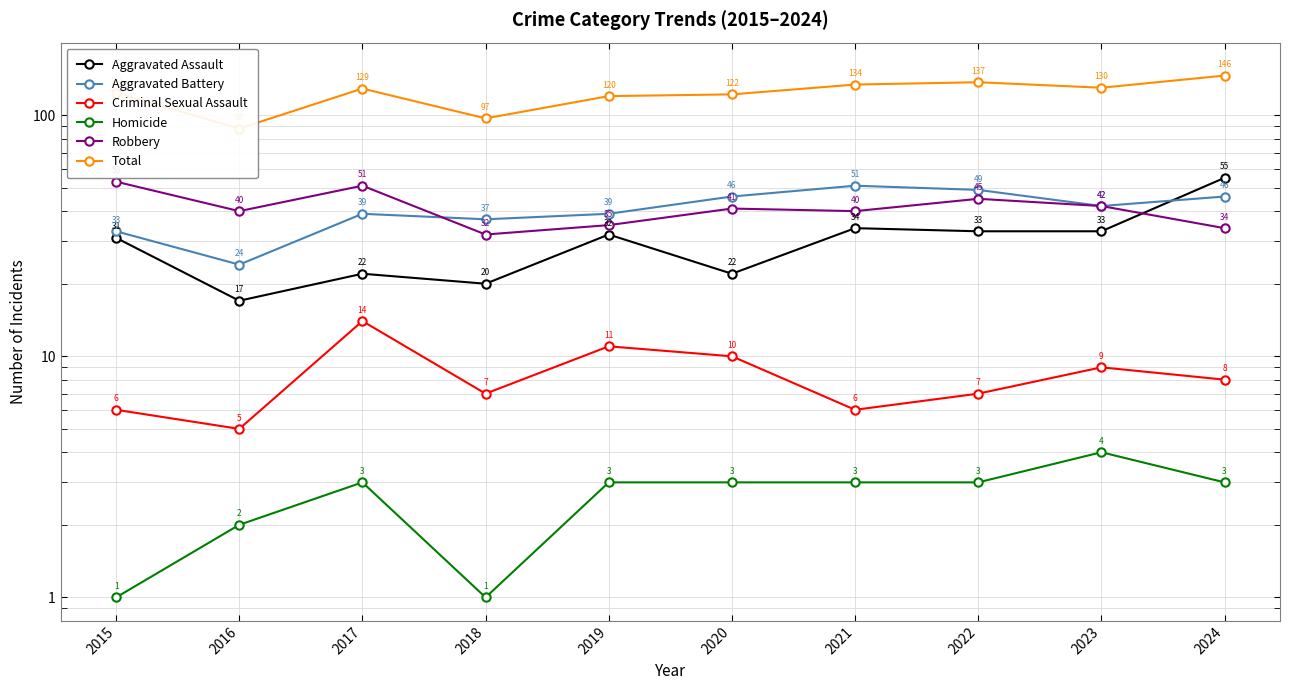

Reading left to right, list all the values displayed in this chart.

Aggravated Assault: 2015=31	2016=17	2017=22	2018=20	2019=32	2020=22	2021=34	2022=33	2023=33	2024=55
Aggravated Battery: 2015=33	2016=24	2017=39	2018=37	2019=39	2020=46	2021=51	2022=49	2023=42	2024=46
Criminal Sexual Assault: 2015=6	2016=5	2017=14	2018=7	2019=11	2020=10	2021=6	2022=7	2023=9	2024=8
Homicide: 2015=1	2016=2	2017=3	2018=1	2019=3	2020=3	2021=3	2022=3	2023=4	2024=3
Robbery: 2015=53	2016=40	2017=51	2018=32	2019=35	2020=41	2021=40	2022=45	2023=42	2024=34
Total: 2015=124	2016=88	2017=129	2018=97	2019=120	2020=122	2021=134	2022=137	2023=130	2024=146